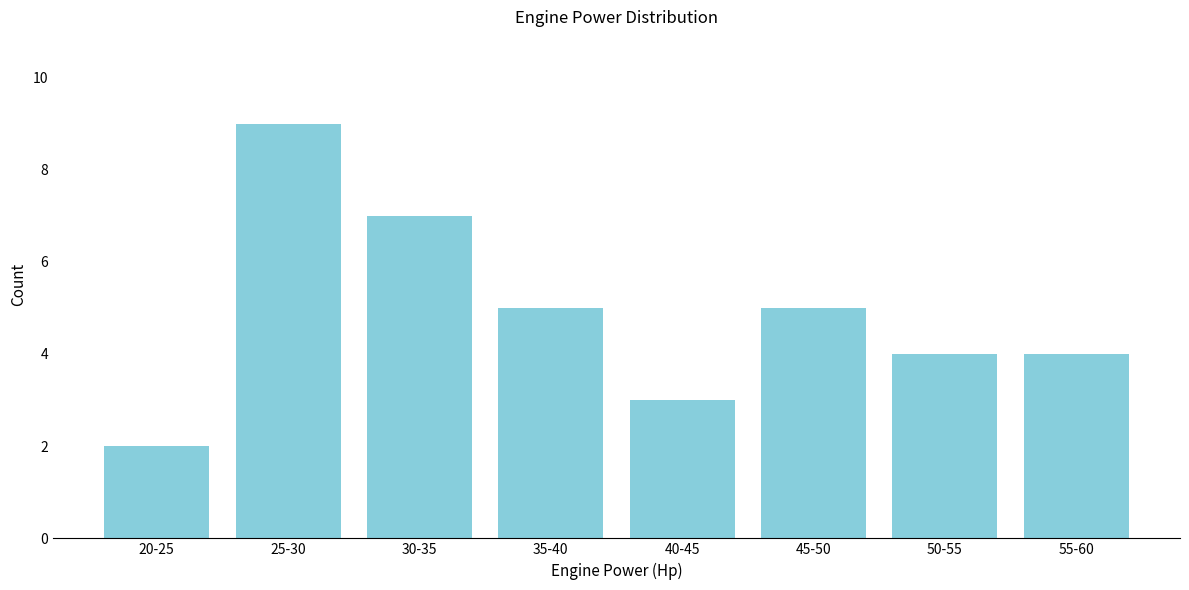

Reading right to left, extract all data points from this chart.

55-60=4	50-55=4	45-50=5	40-45=3	35-40=5	30-35=7	25-30=9	20-25=2